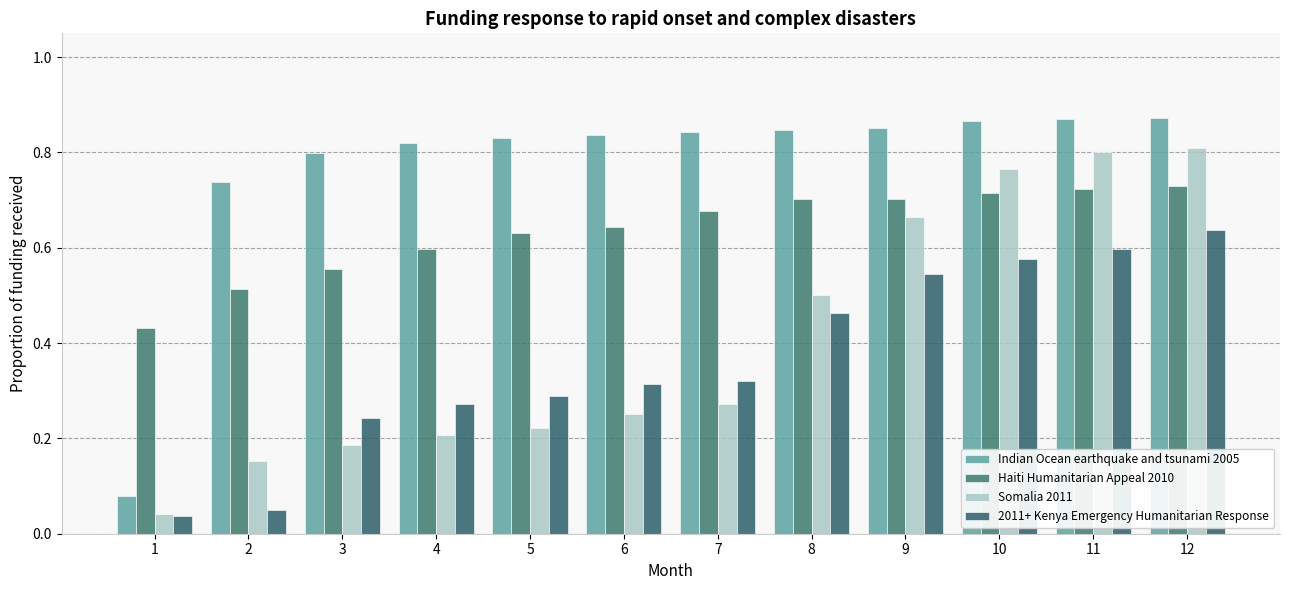

Is the value of Indian Ocean earthquake and tsunami 2005 at 3 greater than the value of Somalia 2011 at 8?

Yes